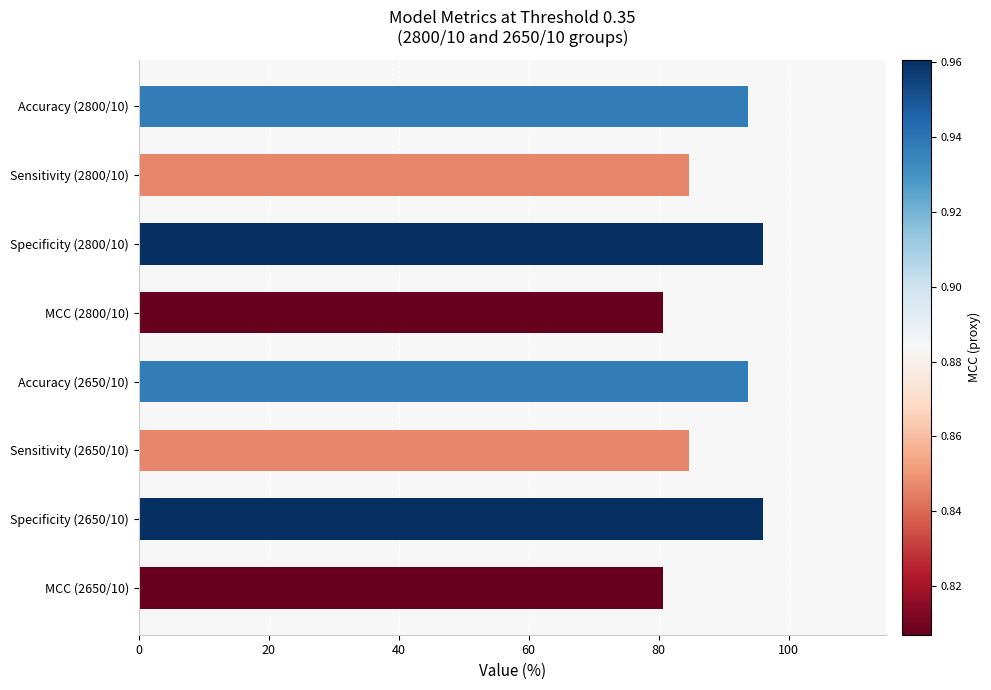

What is the maximum value shown in the chart?

96.1